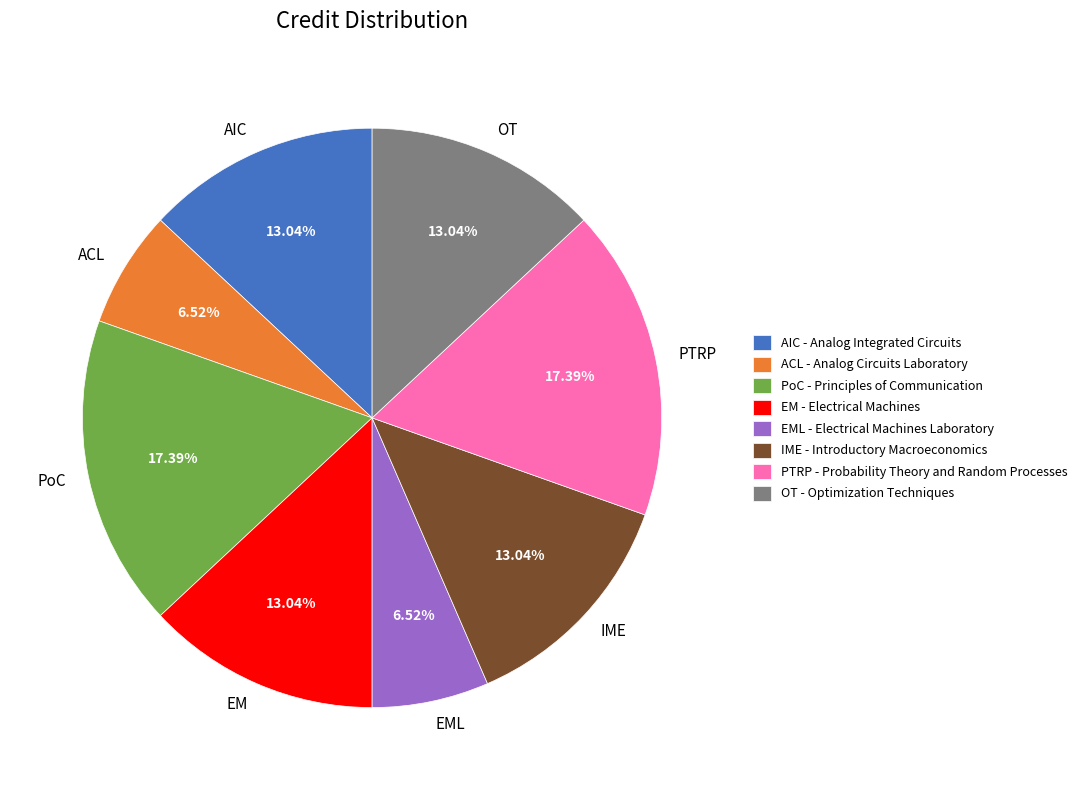

Approximately how many times larger is the value at OT compared to ACL?

2.0